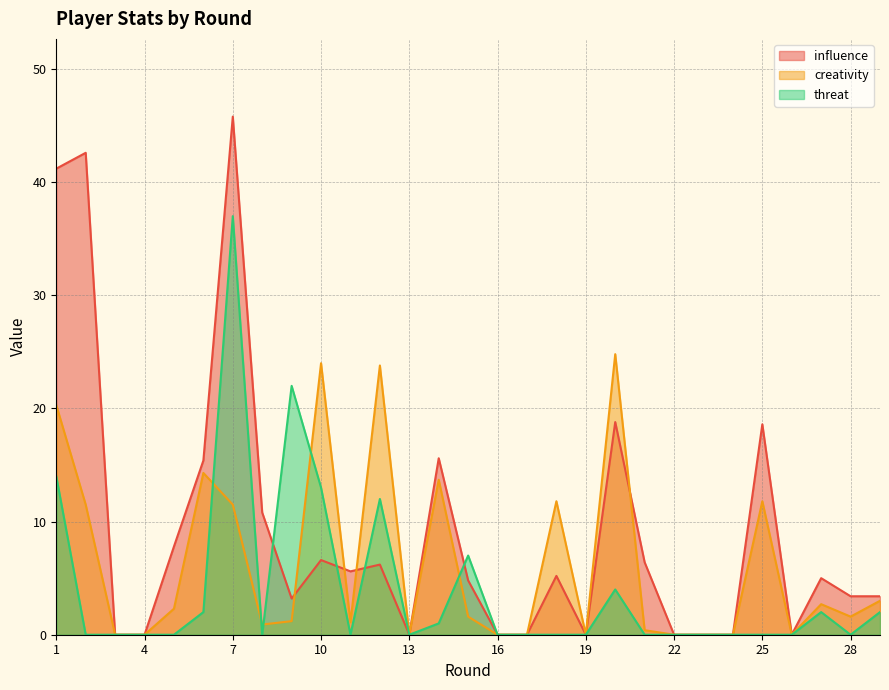

Where is creativity nearest to the value 12?

18